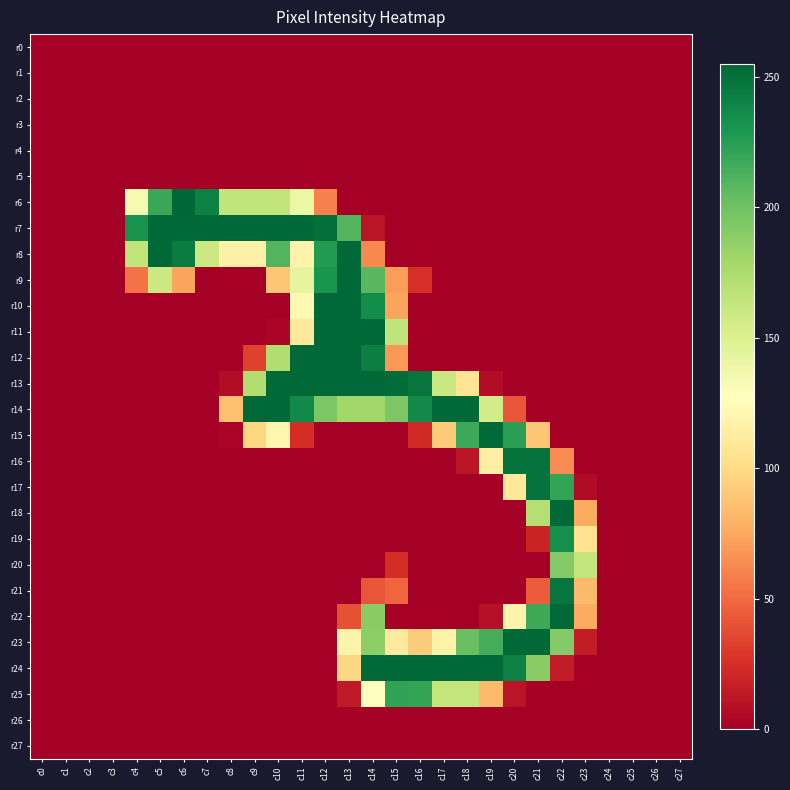

At c23, list the series in order from smallest to largest.

r0, r1, r2, r3, r4, r5, r6, r7, r8, r9, r10, r11, r12, r13, r14, r15, r16, r24, r25, r26, r27, r17, r23, r18, r22, r21, r19, r20